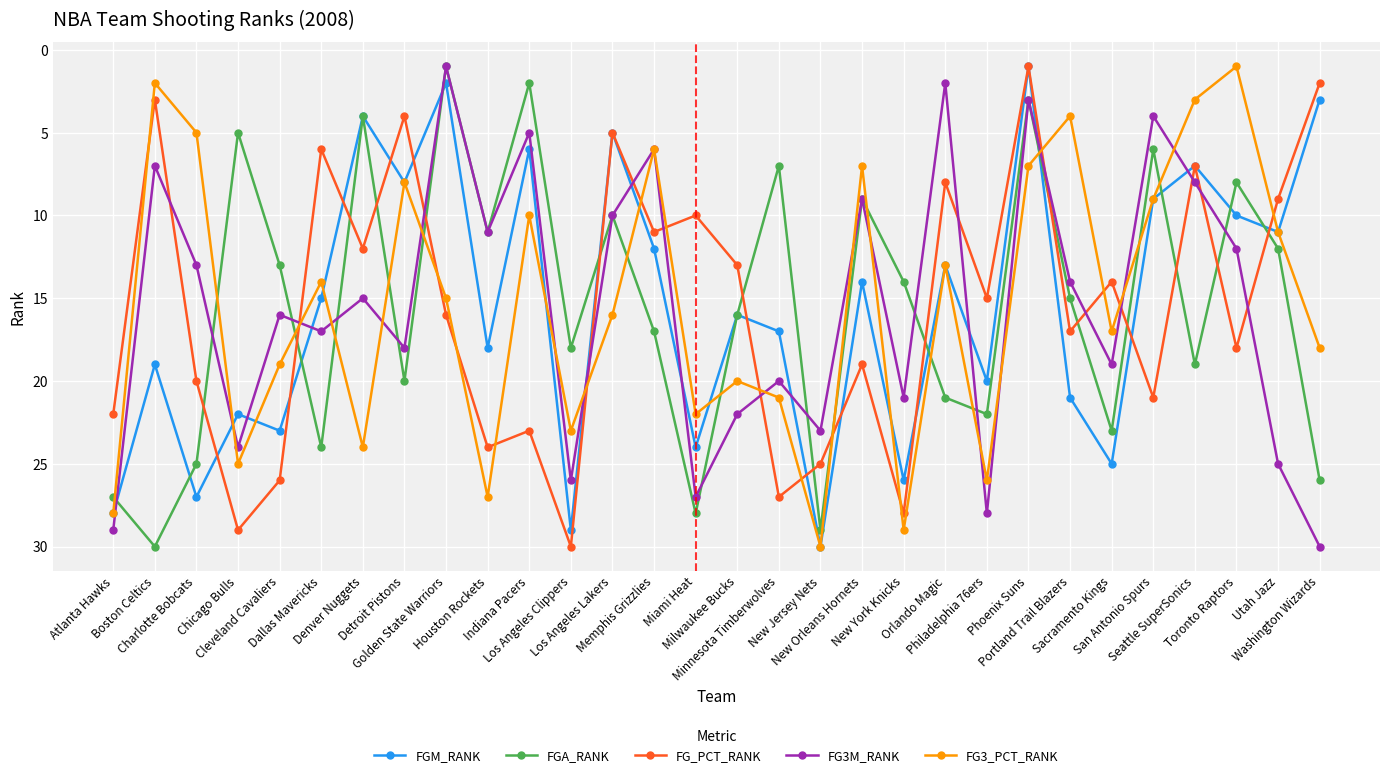

How many interior local peaks does the FG3_PCT_RANK series have?

9